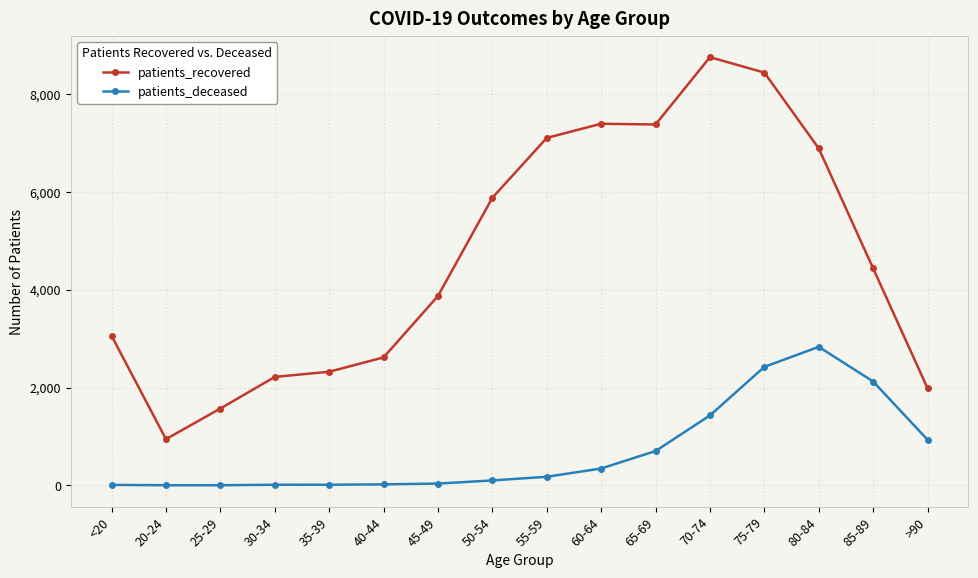

True or false: patients_deceased and patients_recovered cross at least once.

False